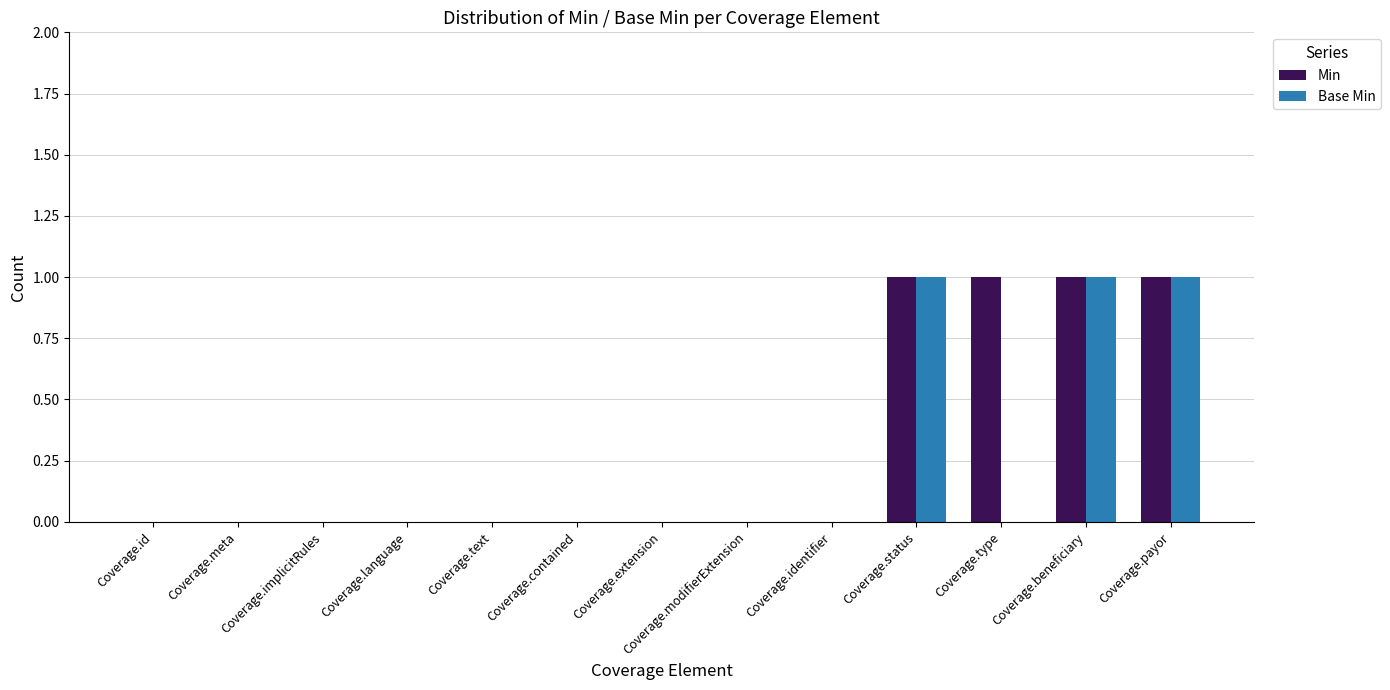

Count the number of categories in the chart.

13